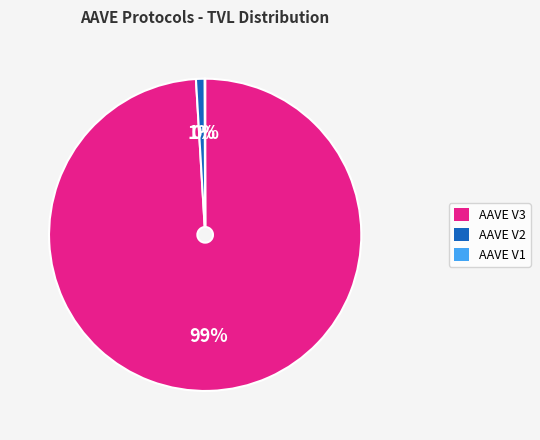

Is there any slice that represents more than half of the pie?

Yes